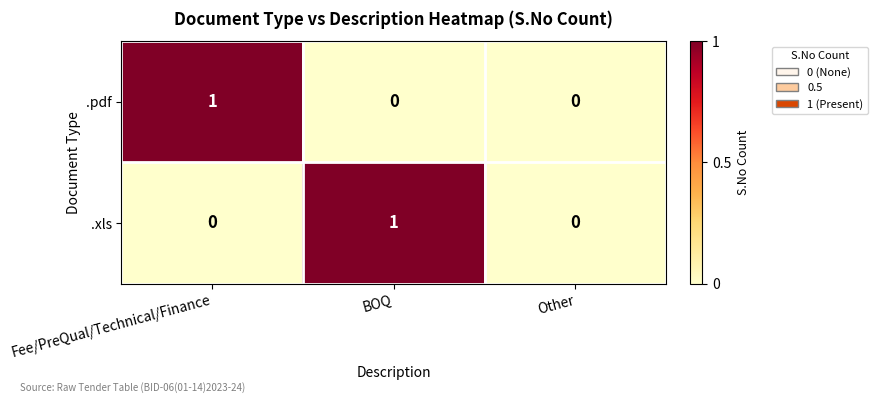

Count the number of data series in this chart.

2